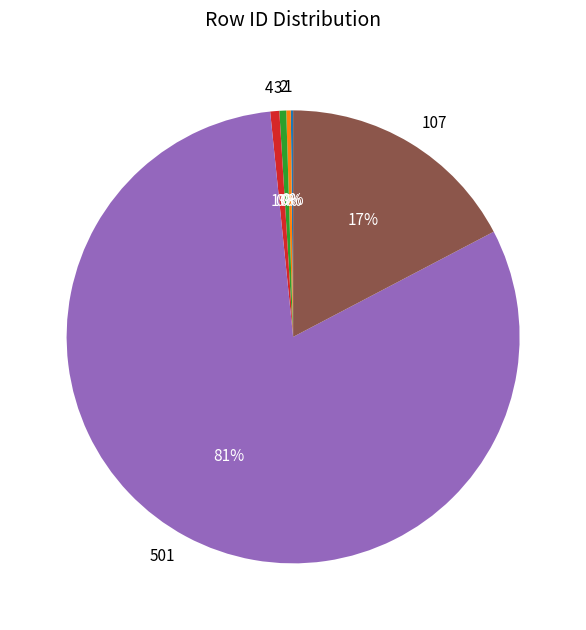

What is the ratio of the value at 4 to the value at 2?

2.0